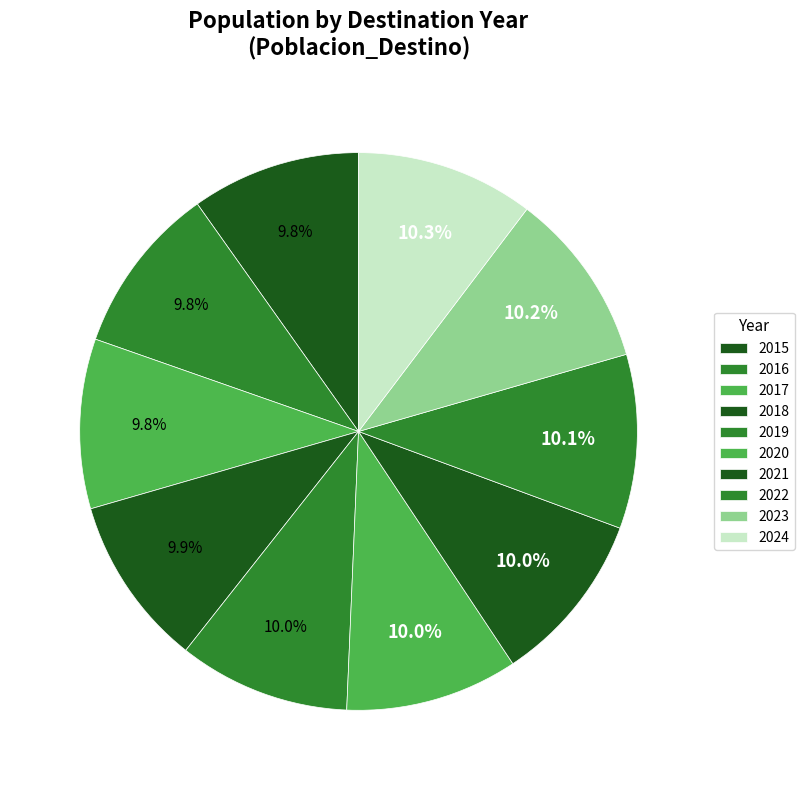

Count the number of slices in the pie.

10